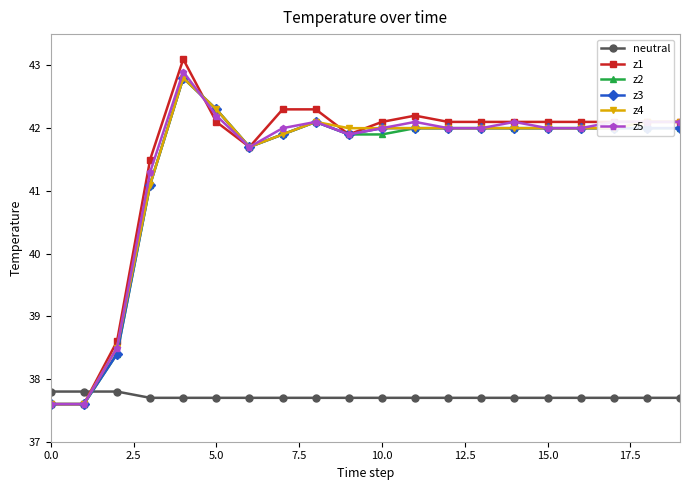

Which series has the largest range (max minus min)?

z1